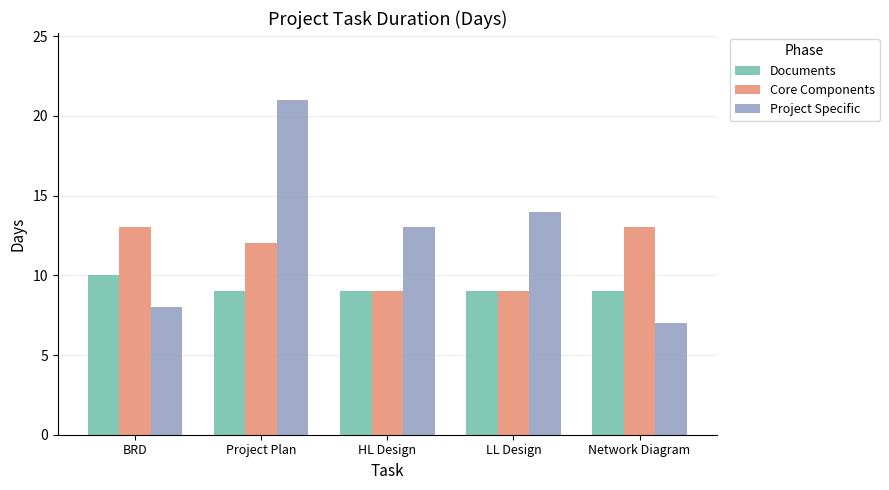

The value of Core Components at HL Design is 4. True or false?

False